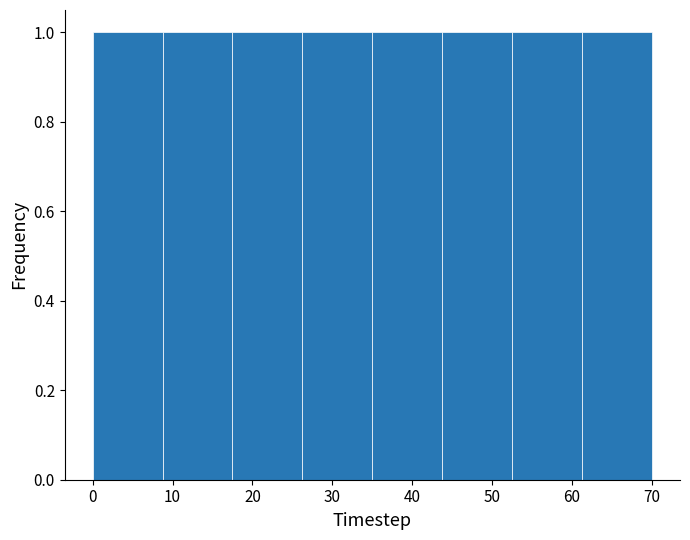

Reading left to right, list every bar in this chart as the range it spans on the x-axis followed by its height. Neither the bar edges nor the heights are printed on the chart, so give them approximately, as read against the axes.

0 to 9: 1
9 to 18: 1
18 to 26: 1
26 to 35: 1
35 to 44: 1
44 to 53: 1
53 to 61: 1
61 to 70: 1